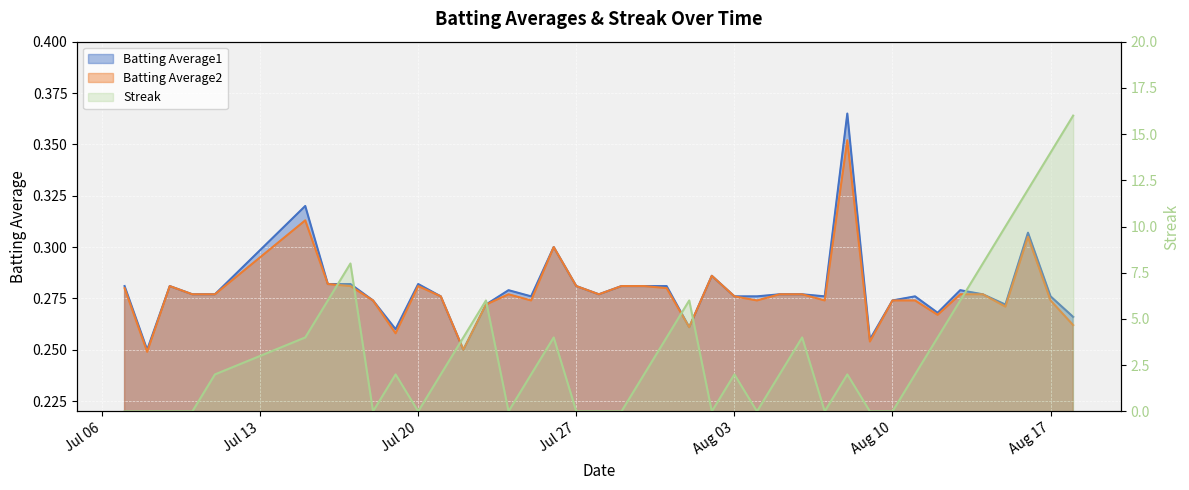

What position from the right is 2010-08-02?

17